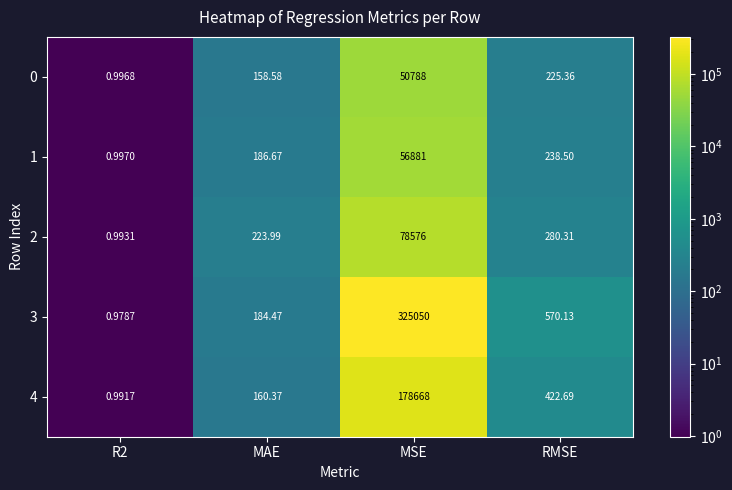

At which category is the sum across all series the highest?

MSE